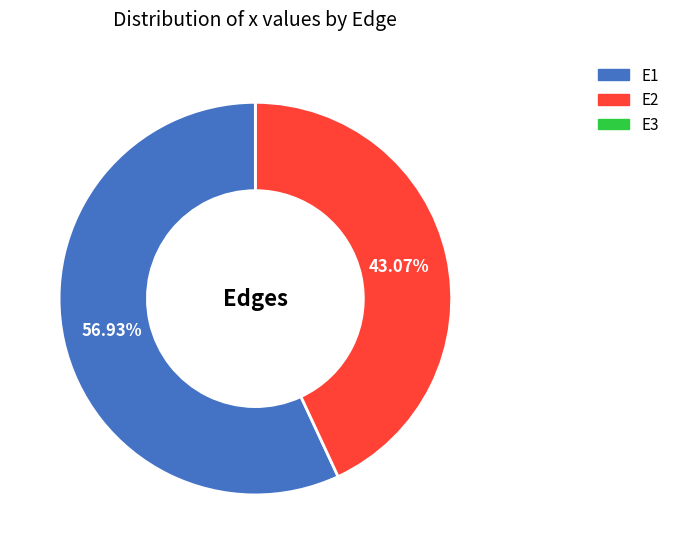

Which has a higher value, E2 or E1?

E1